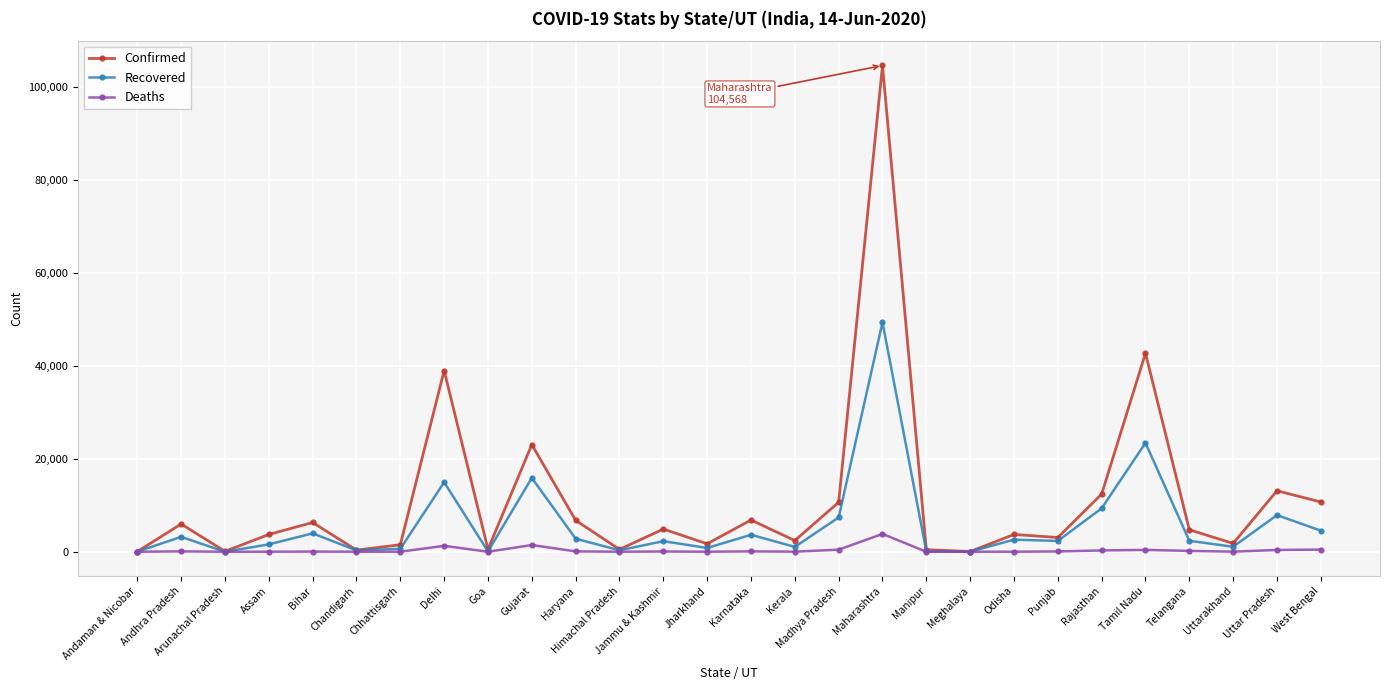

What is the value of the Deaths point at the 13th from the left?

55